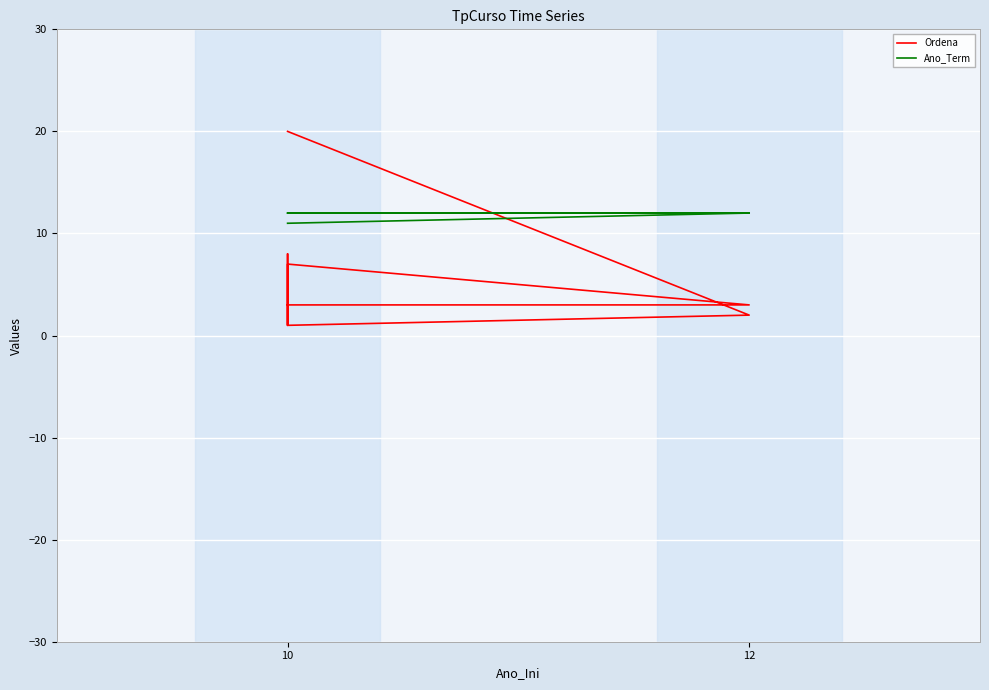

What are all the series names shown in the legend?

Ordena, Ano_Term